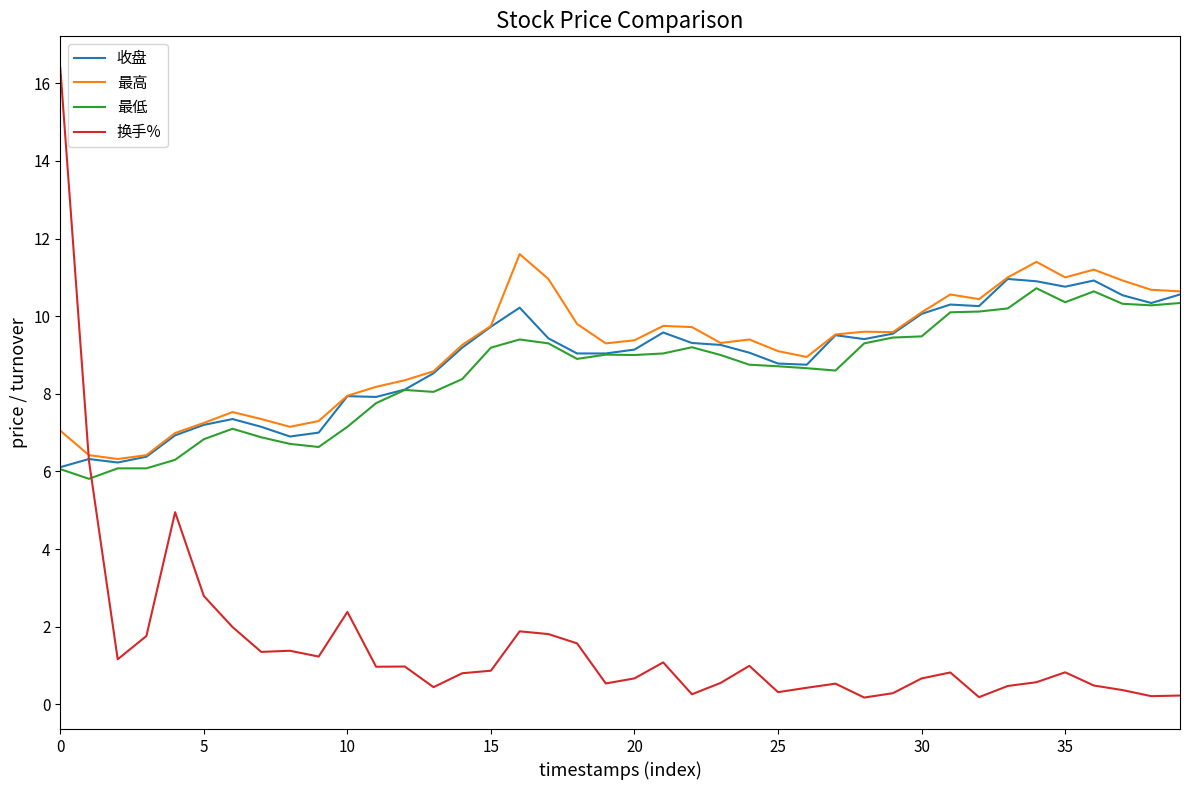

What is the maximum value shown in the chart?

16.4